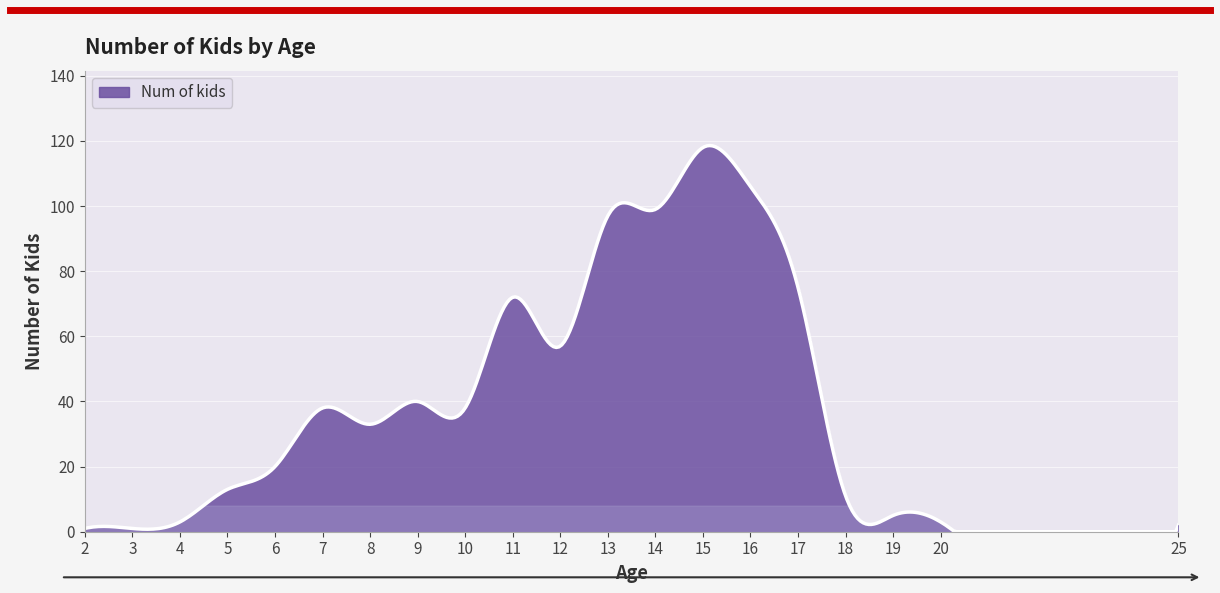

What is the difference between the maximum and minimum values?

118.6